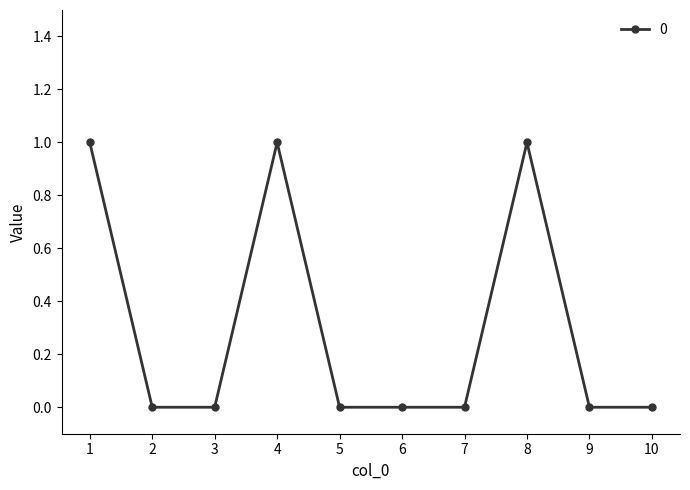

What is the difference between the second highest and second lowest values?

1